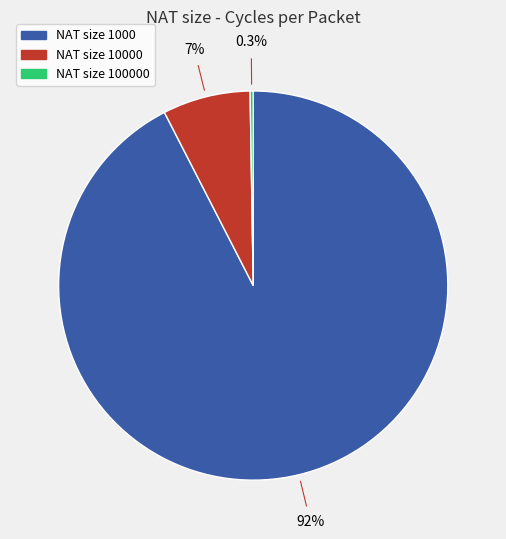

Does any single category account for the majority?

Yes